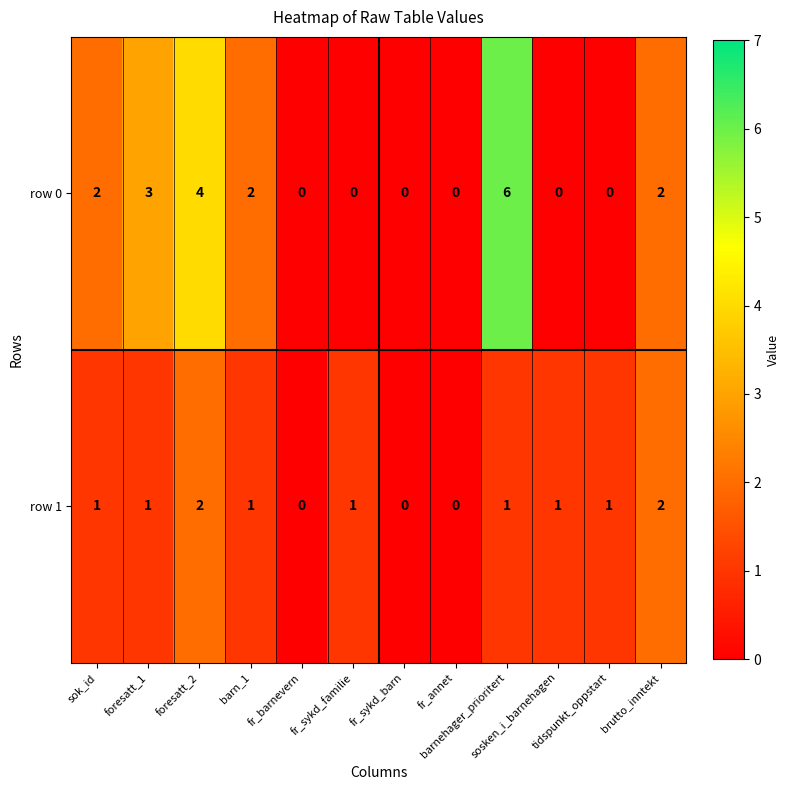

How many row 0 values are between 0 and 3?

10